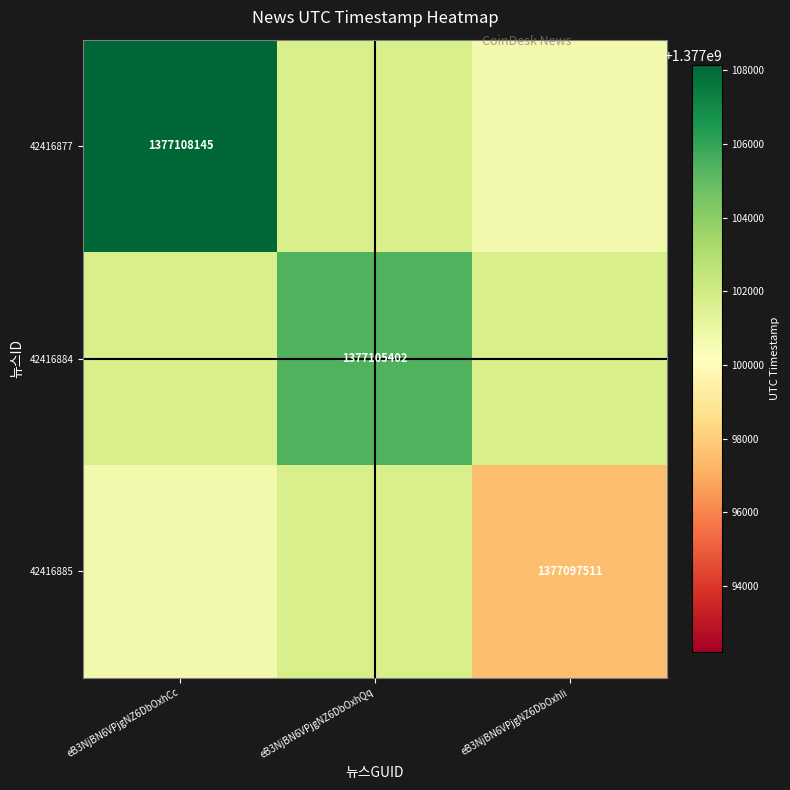

The 42416877 series shows 522178001.1 at eB3NjBN6VPjgNZ6DbOxhCc. True or false?

False